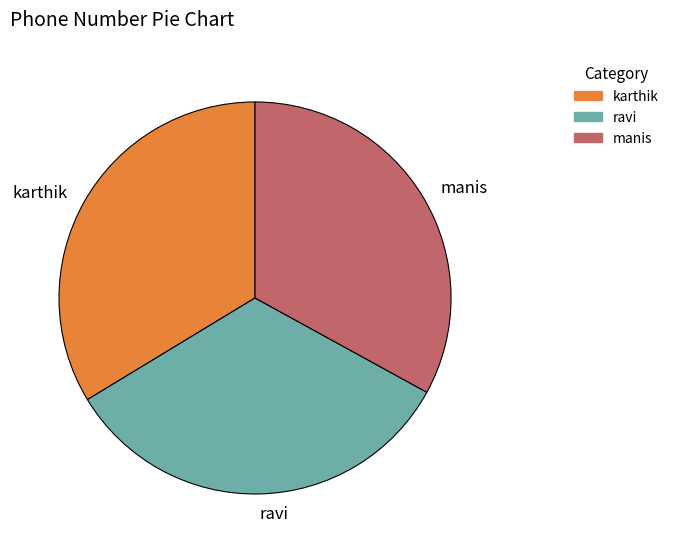

Do ravi and karthik together represent more than half of the pie?

Yes